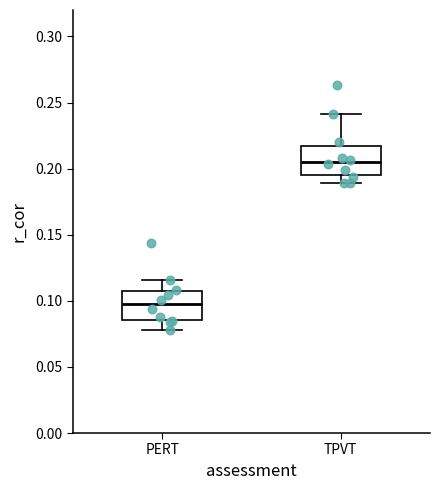

Reading left to right, transcribe this box plot: for each box, give where its median line is, the range the box spans, and where its two whiskers end, as read against the y-axis. The values are not printed on the chart, so give them approximately, as read against the axis.

PERT: median 0.095, box 0.085 to 0.105, whiskers 0.080 to 0.115
TPVT: median 0.205, box 0.195 to 0.215, whiskers 0.190 to 0.240